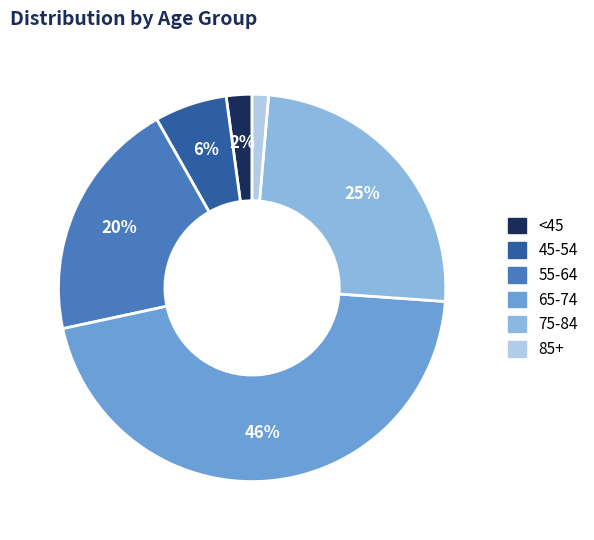

Is there a majority slice in this chart?

No